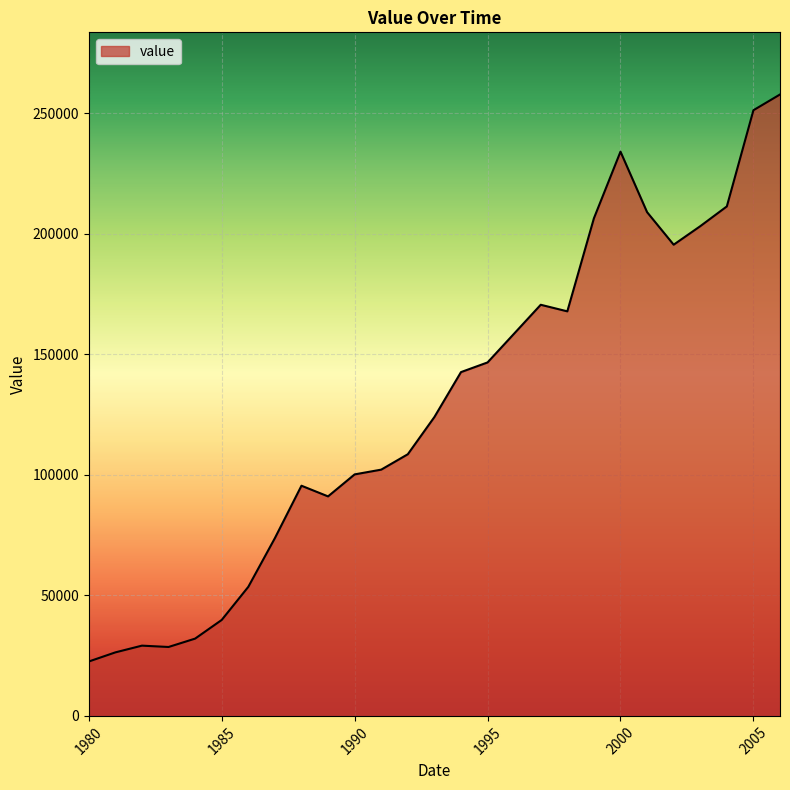

What is the difference between the maximum and minimum values?

235248